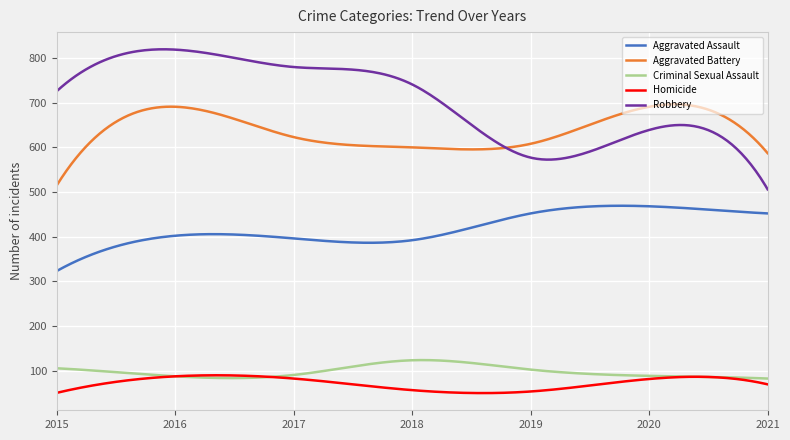

Which series has the largest range (max minus min)?

Robbery